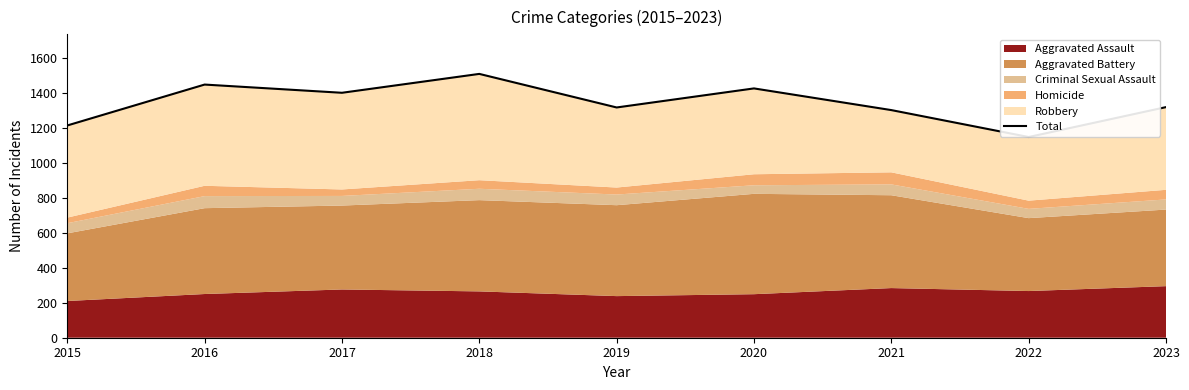

What is the ratio of the value at 2017 to the value at 2022?

1.2